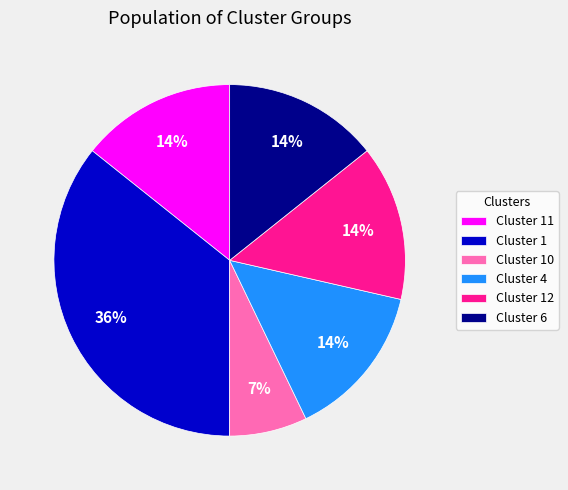

How many slices are in this pie chart?

6